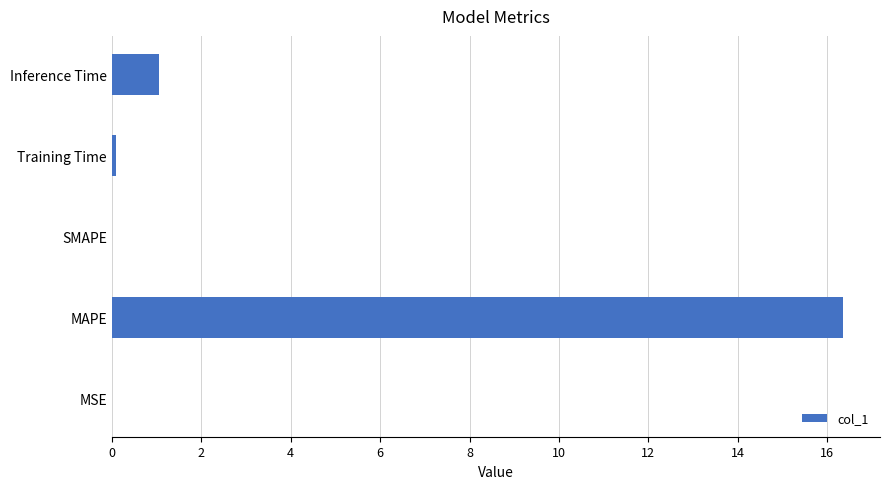

What is the sum of all values?

17.5